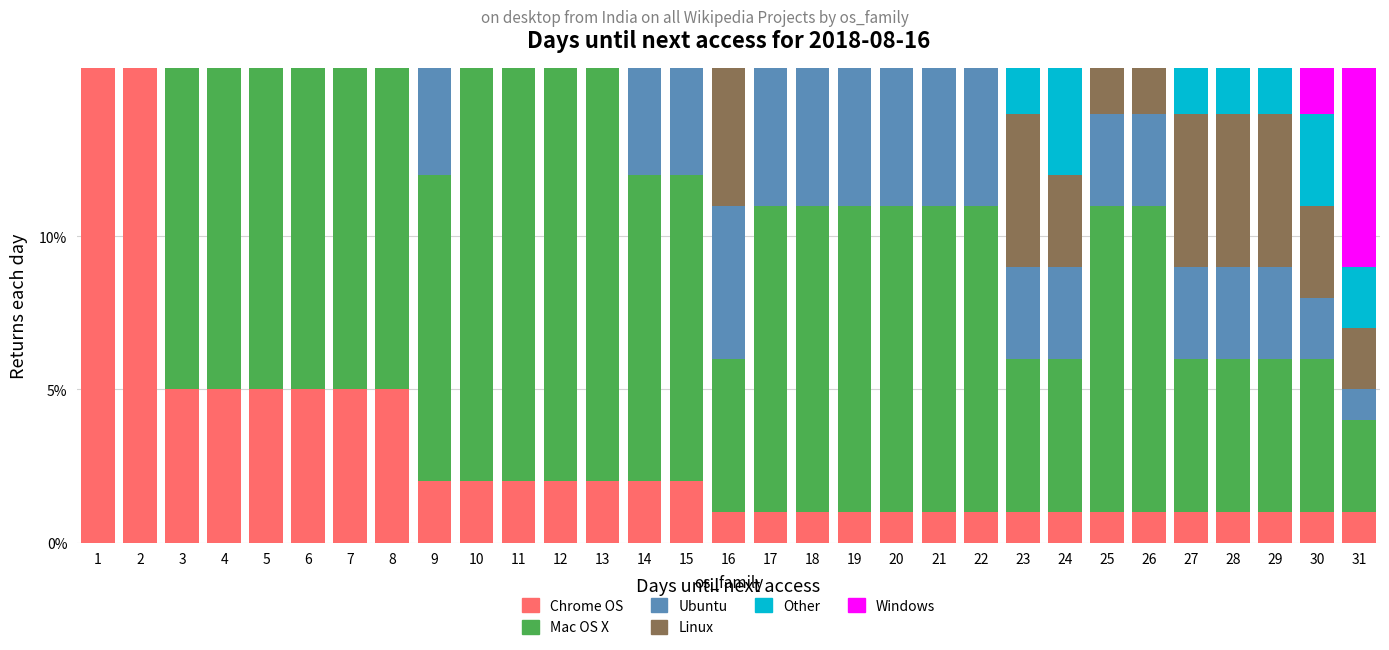

Which series has the largest range (max minus min)?

Windows